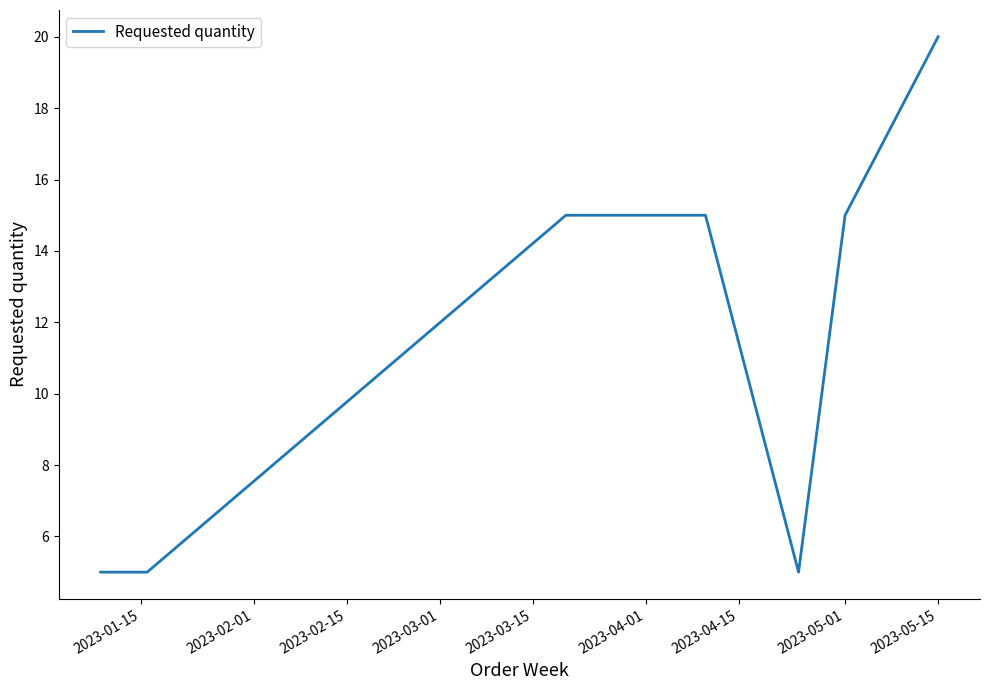

What is the difference between the second highest and second lowest values?

10